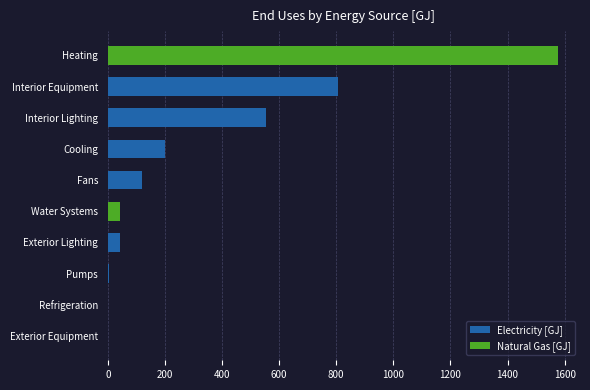

What are all the series names shown in the legend?

Electricity [GJ], Natural Gas [GJ]